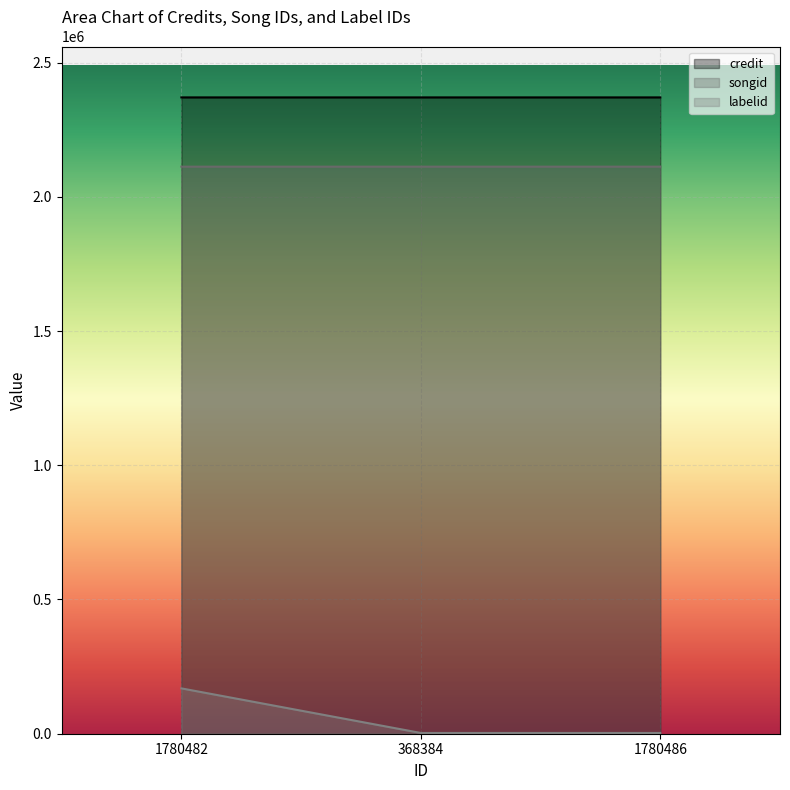

What is the minimum value for credit?

2370226